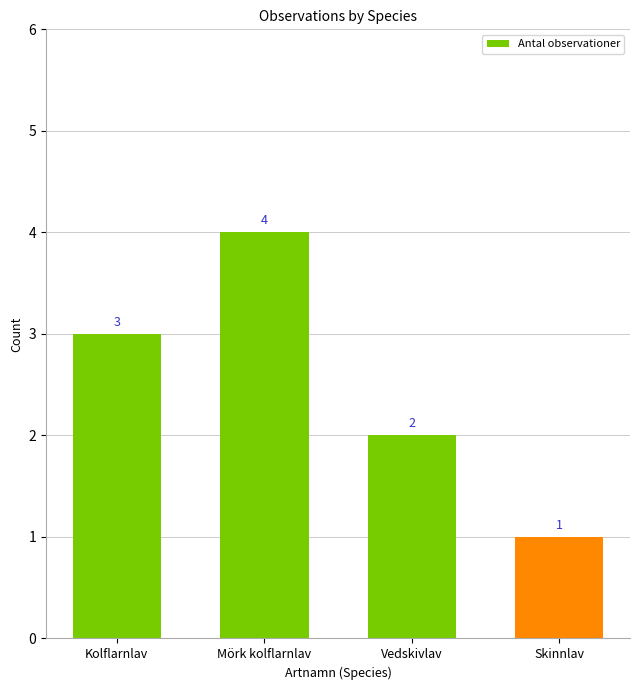

What is the difference between the values at Kolflarnlav and Vedskivlav?

1